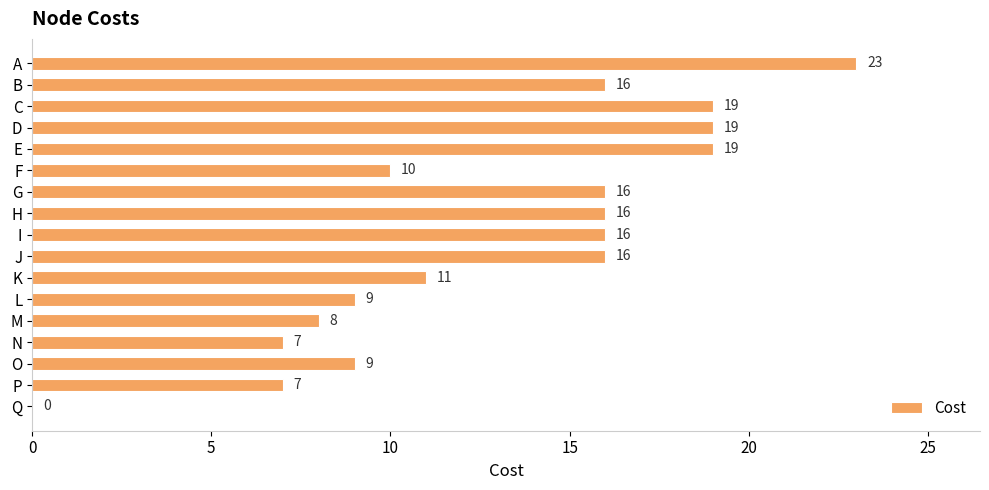

What is the ratio of the value at E to the value at A?

0.8